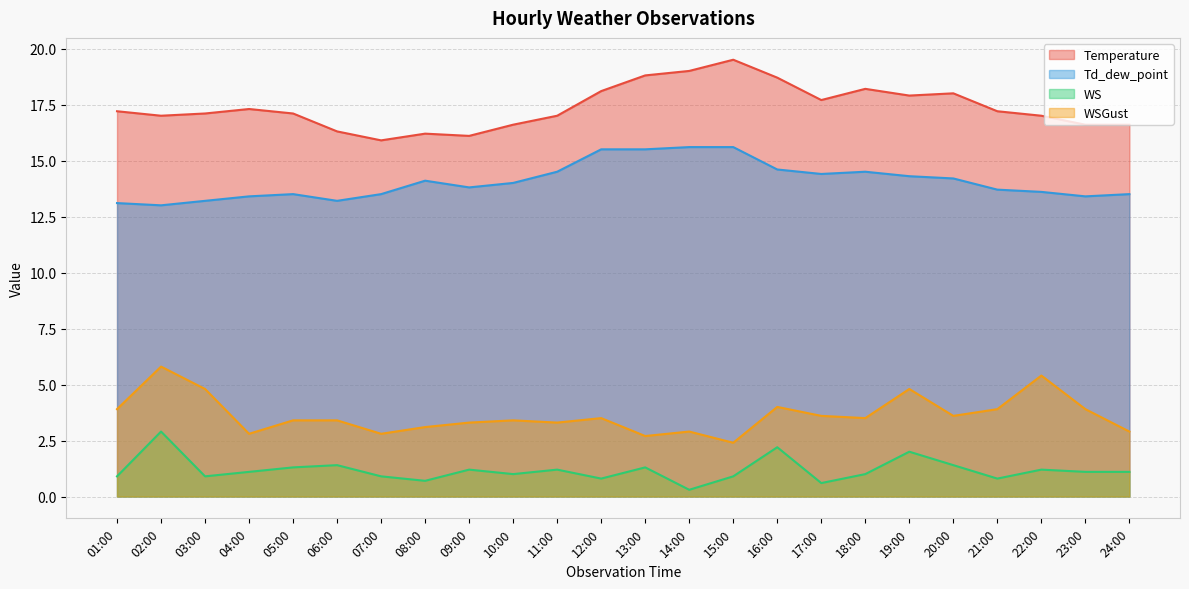

How many lines are shown in the chart?

4